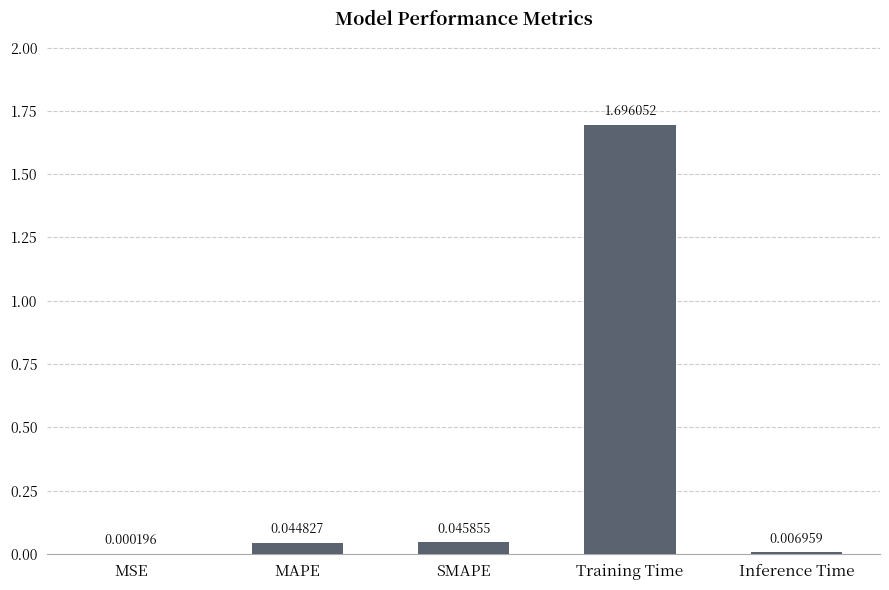

Between Training Time and MAPE, which is larger?

Training Time